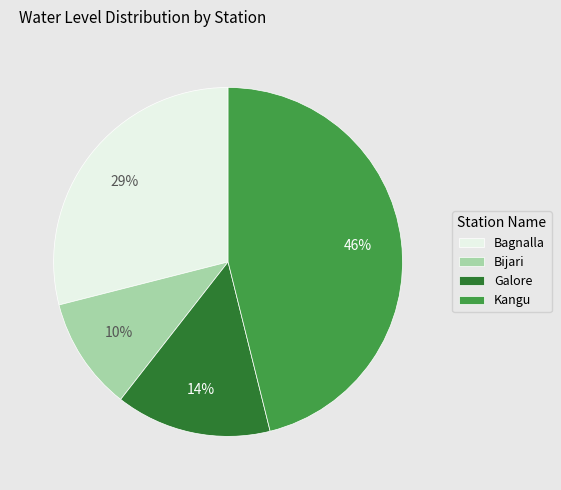

The Bagnalla slice represents 17% of the pie. True or false?

False